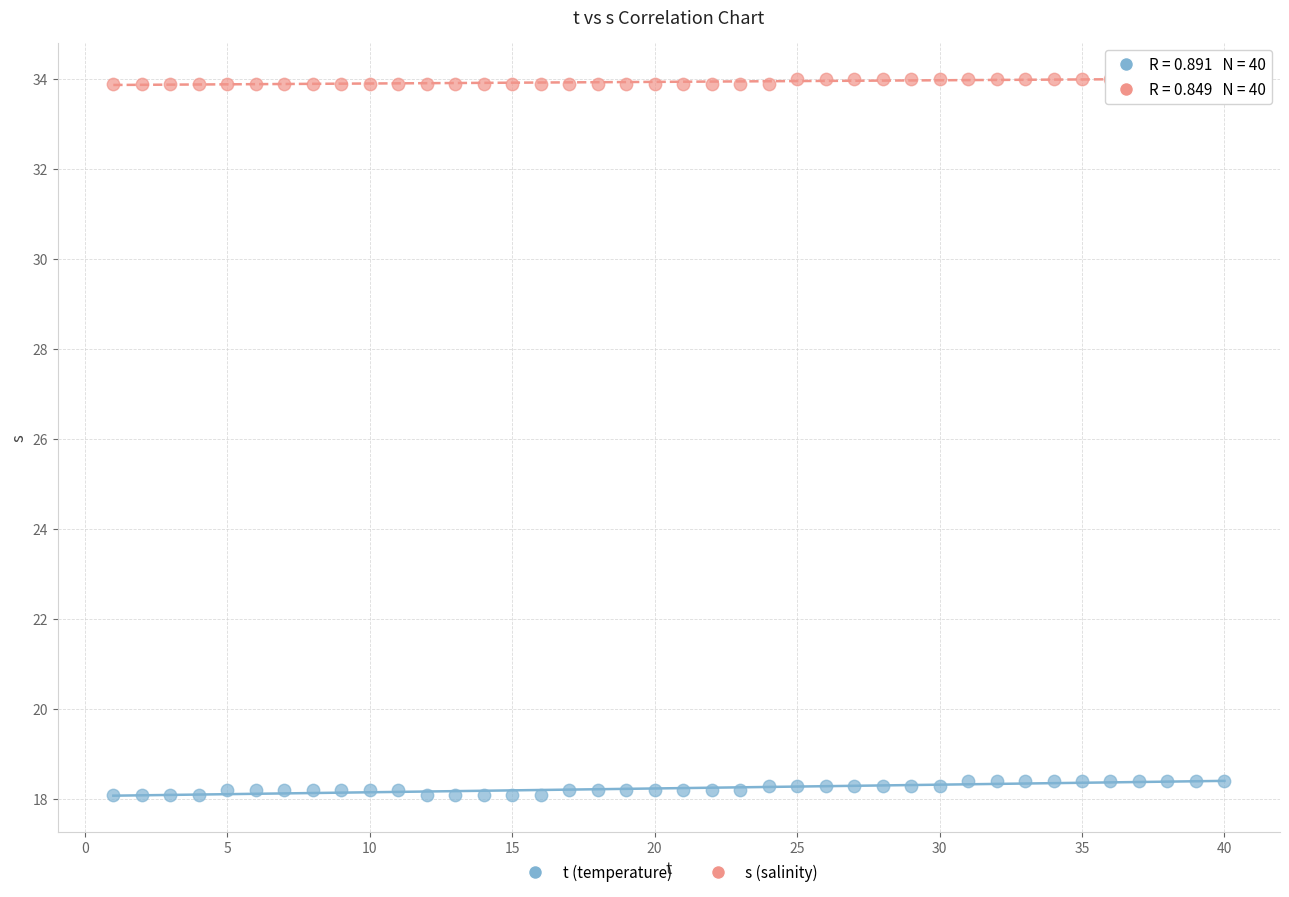

Across all data points, what is the range of Y values (max minus min)?

15.9